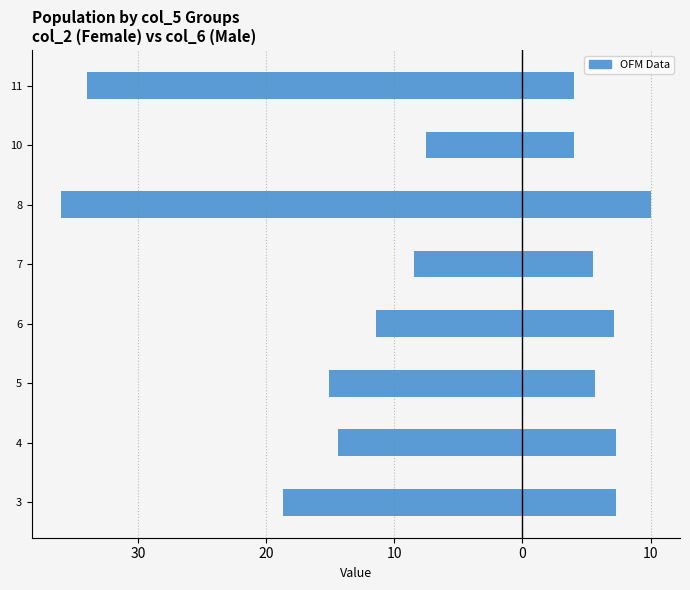

What is the difference between the maximum and minimum values in the col_6 (Male, scaled) series?

6.0